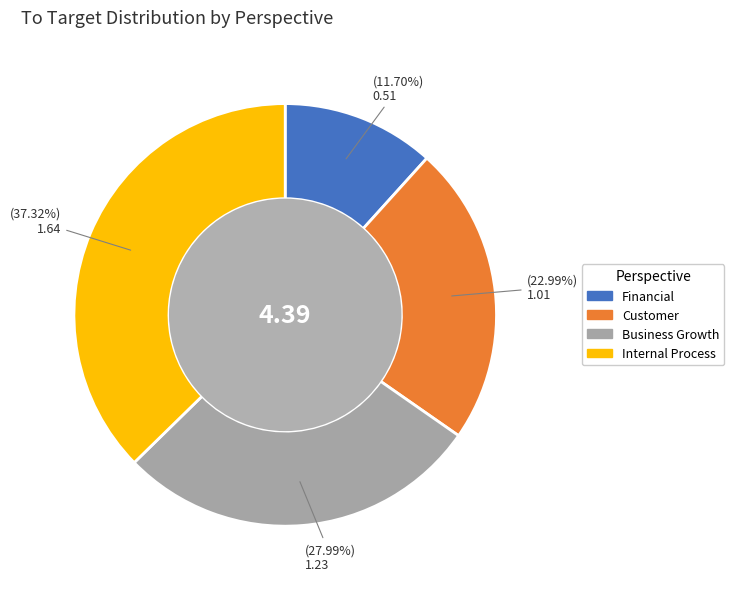

How much of the chart is everything except Internal Process?

62.7%